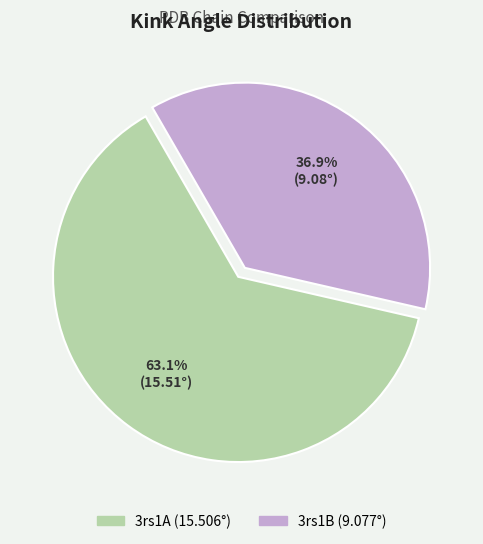

Rank the categories by value from highest to lowest.

3rs1A, 3rs1B